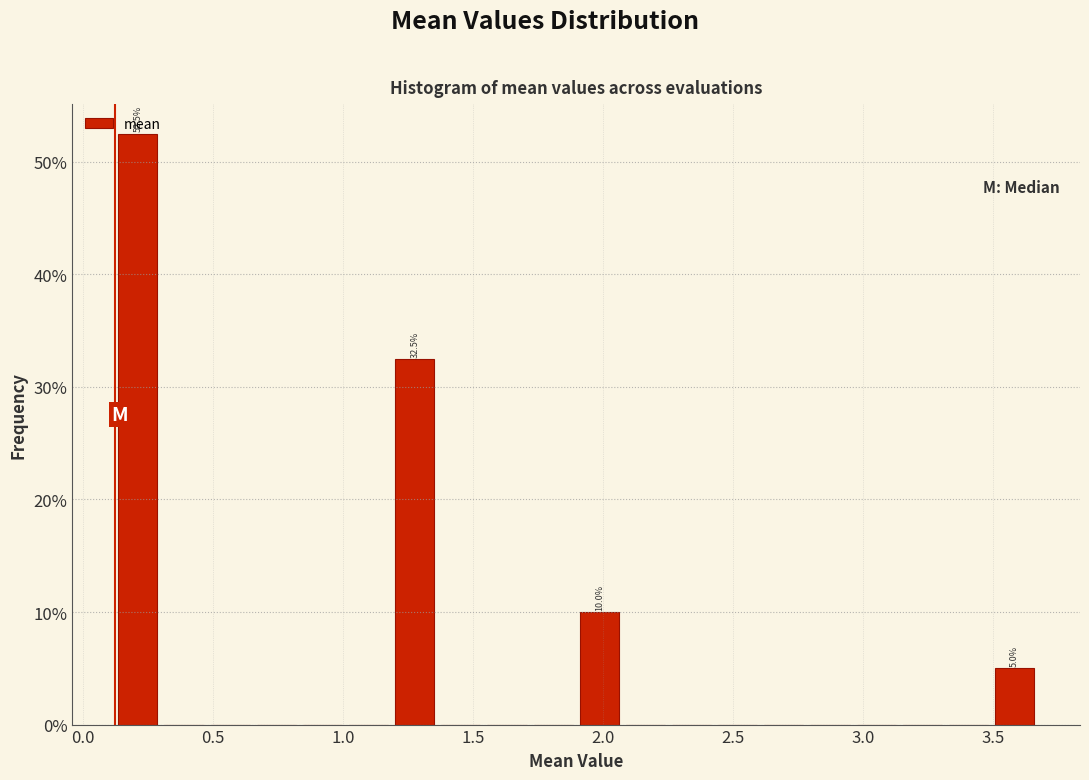

Read against the x-axis, roughly where is the centre of the tallest bar?

0.20